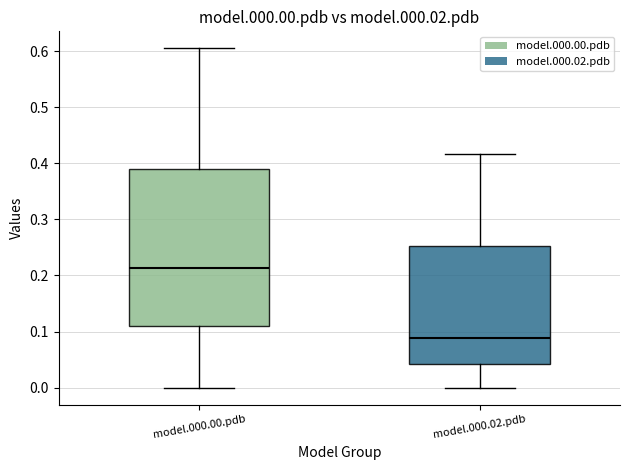

Reading left to right, read every box against the y-axis: the position of its median line, the range the box covers, and the ends of its whiskers. The values are not printed on the chart, so give them approximately, as read against the axis.

model.000.00.pdb: median 0.21, box 0.11 to 0.39, whiskers 0.00 to 0.61
model.000.02.pdb: median 0.09, box 0.04 to 0.25, whiskers 0.00 to 0.42